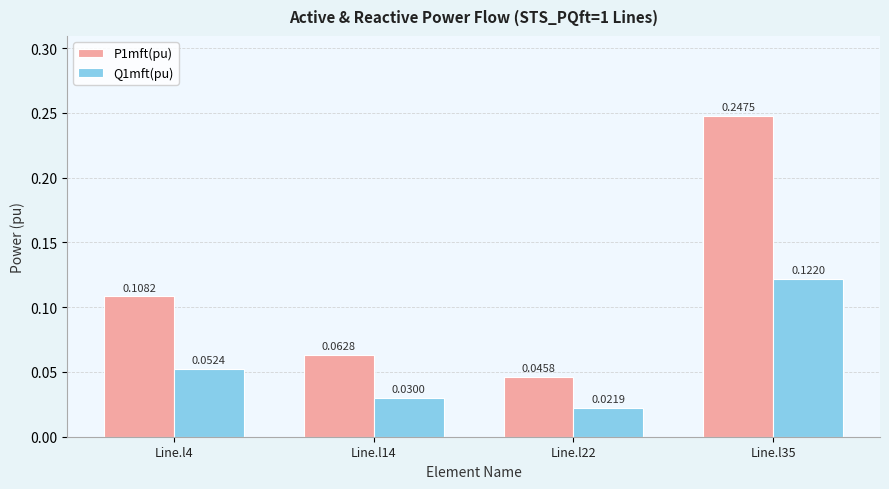

Is the value of Q1mft(pu) at Line.l4 greater than the value of P1mft(pu) at Line.l14?

No